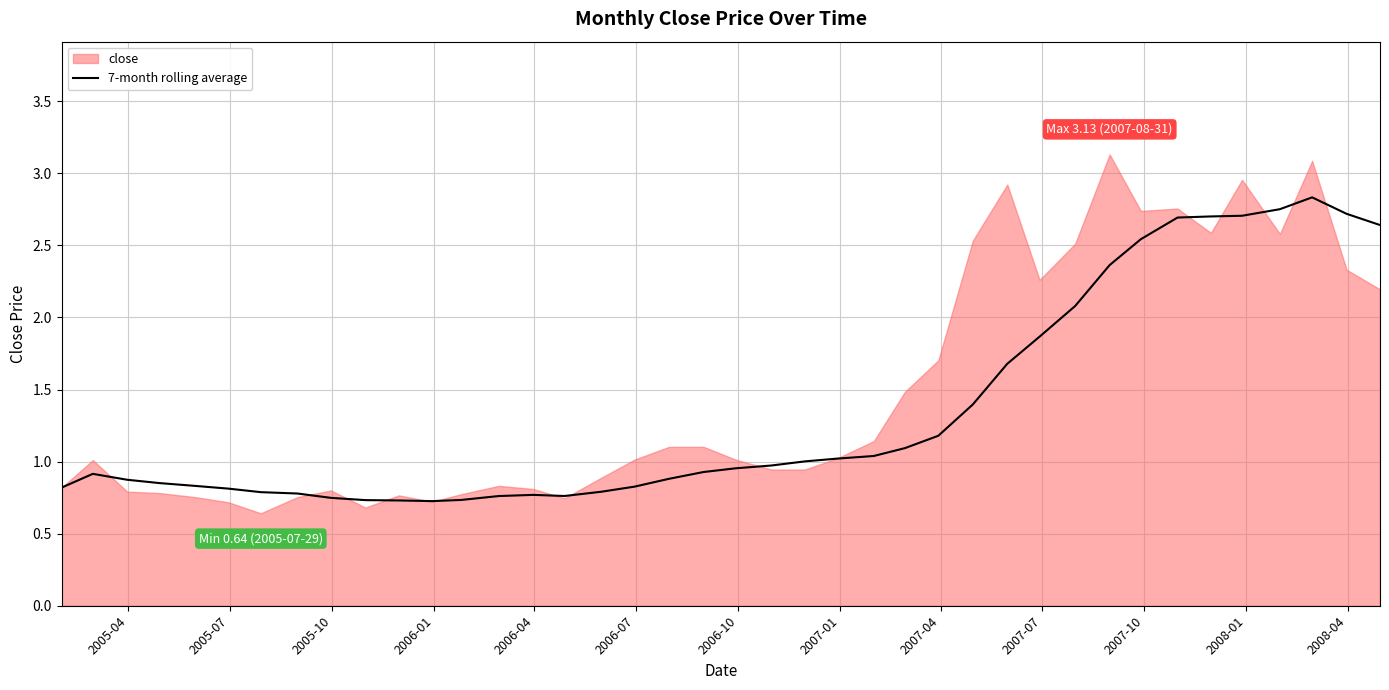

What is the value of the 38th point from the left?

2.8